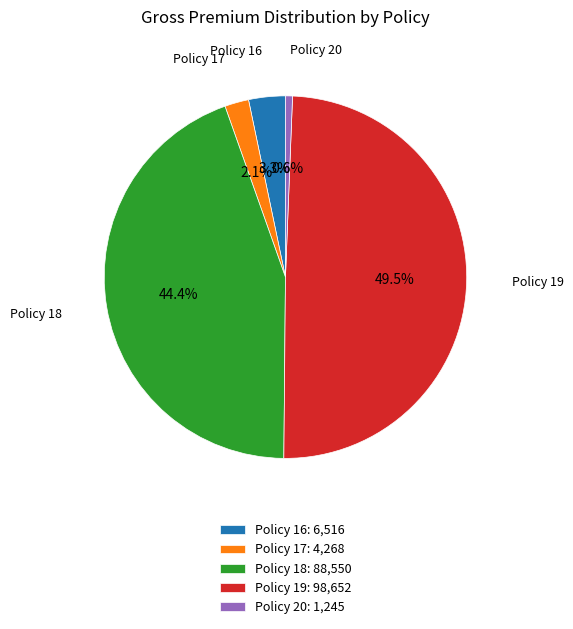

What is the ratio of the value at Policy 16 to the value at Policy 20?

5.2